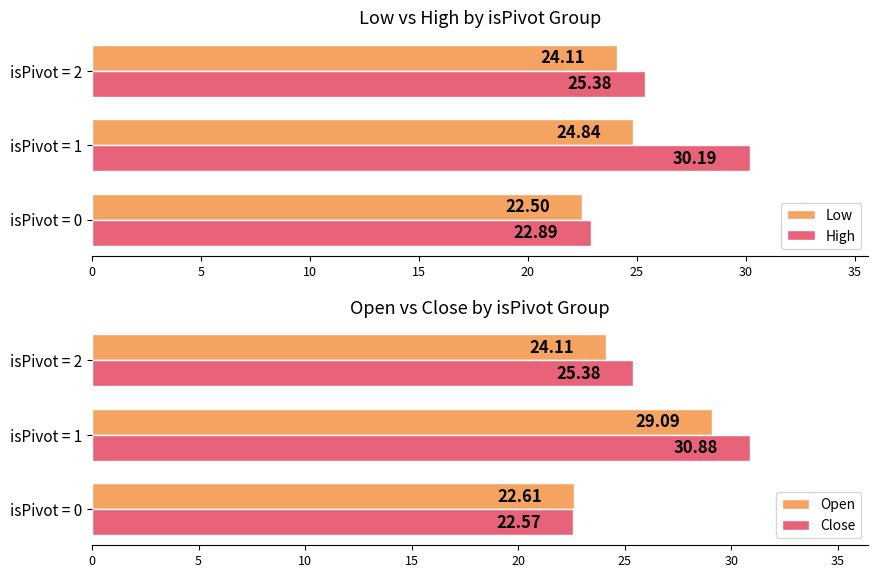

List the labels in order of High value, smallest first.

isPivot = 0, isPivot = 2, isPivot = 1